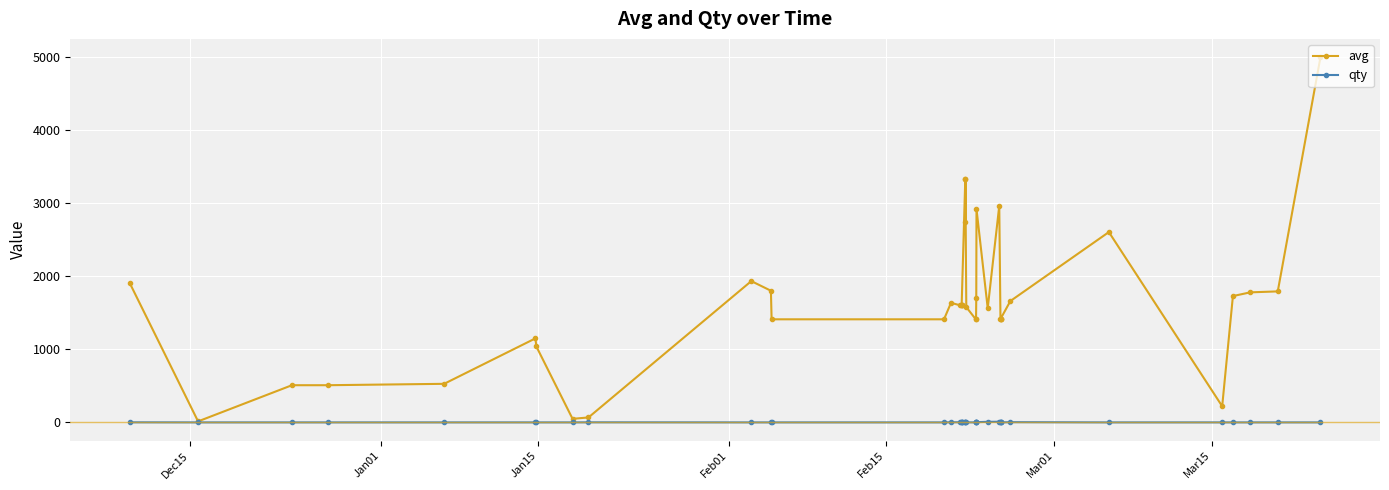

What is the smallest value displayed?

1